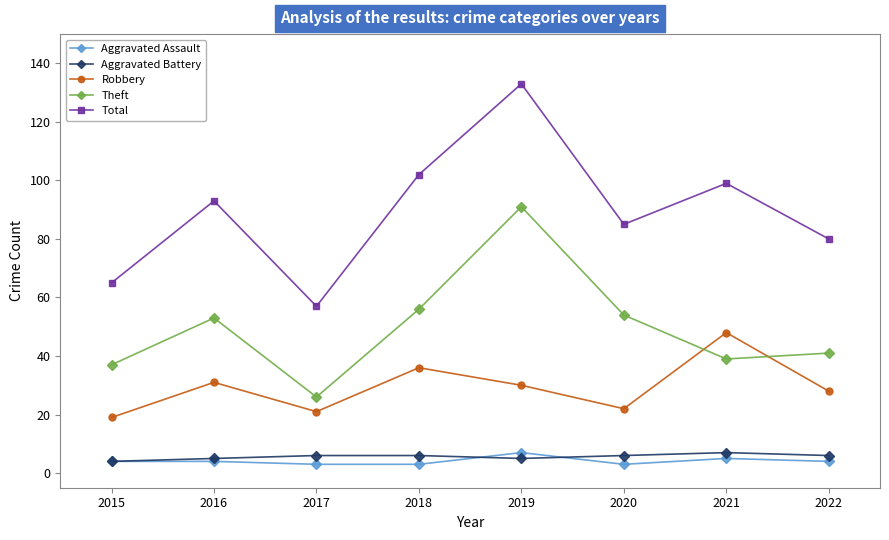

Reading left to right, transcribe all the data shown in this chart.

Aggravated Assault: 2015=4	2016=4	2017=3	2018=3	2019=7	2020=3	2021=5	2022=4
Aggravated Battery: 2015=4	2016=5	2017=6	2018=6	2019=5	2020=6	2021=7	2022=6
Robbery: 2015=19	2016=31	2017=21	2018=36	2019=30	2020=22	2021=48	2022=28
Theft: 2015=37	2016=53	2017=26	2018=56	2019=91	2020=54	2021=39	2022=41
Total: 2015=65	2016=93	2017=57	2018=102	2019=133	2020=85	2021=99	2022=80